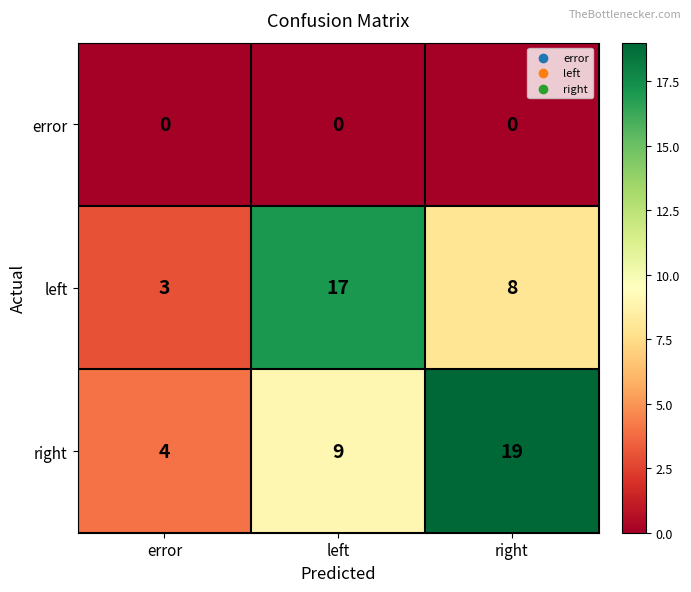

What is the sum of all left values?

28